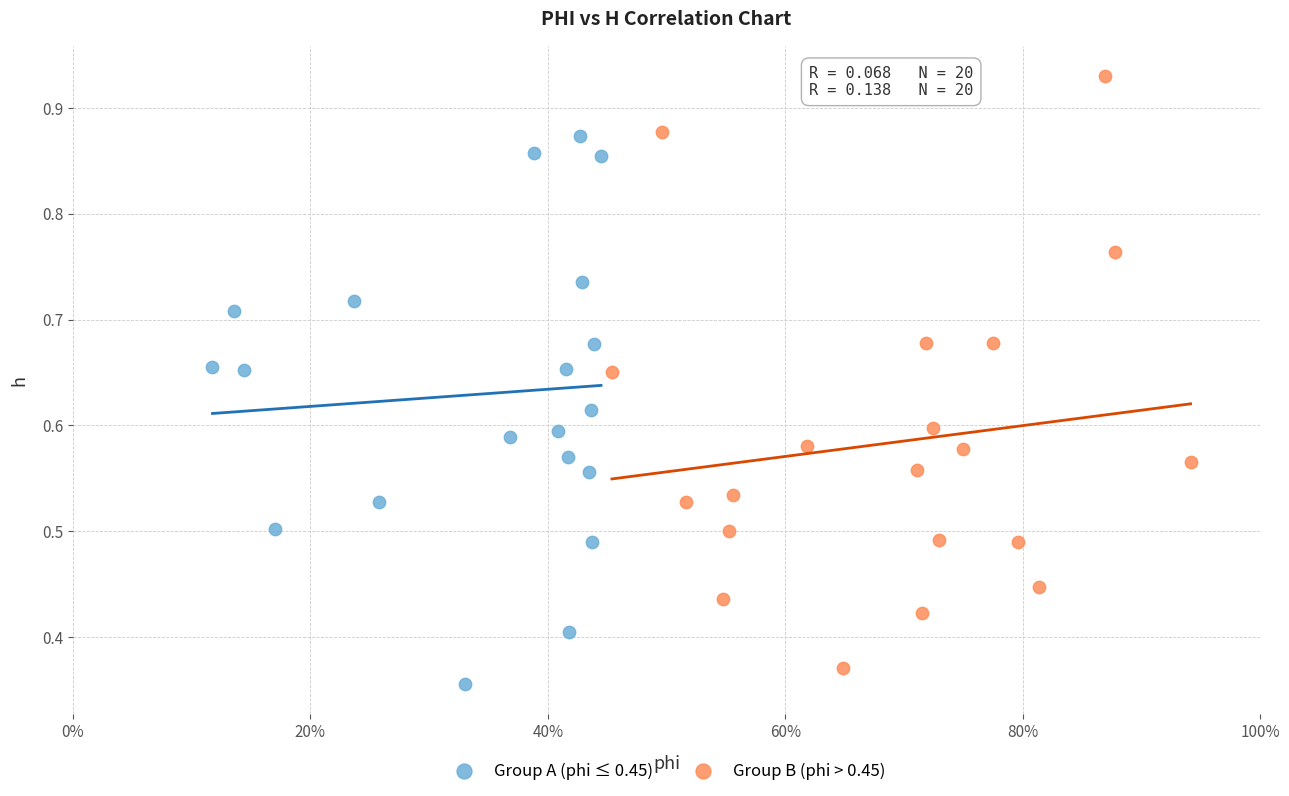

Which series contains the highest Y value?

Group B (phi > 0.45)